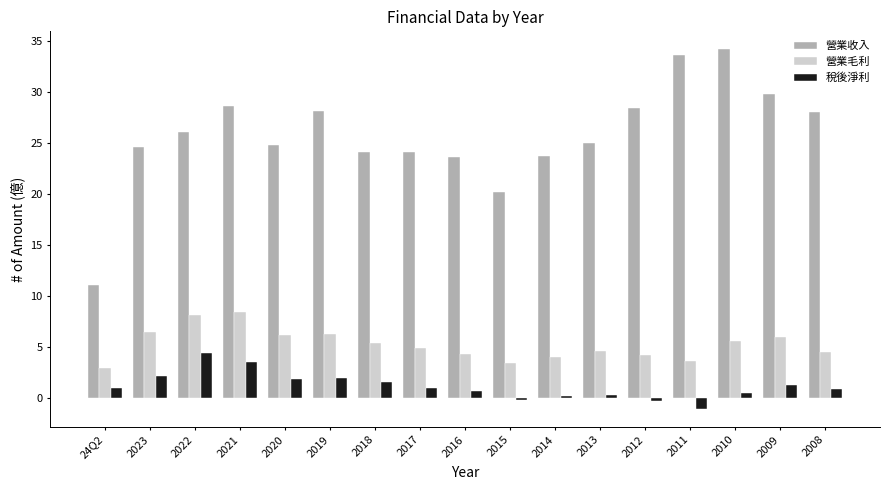

What is the spread (max minus min) of values at 2019?

26.2